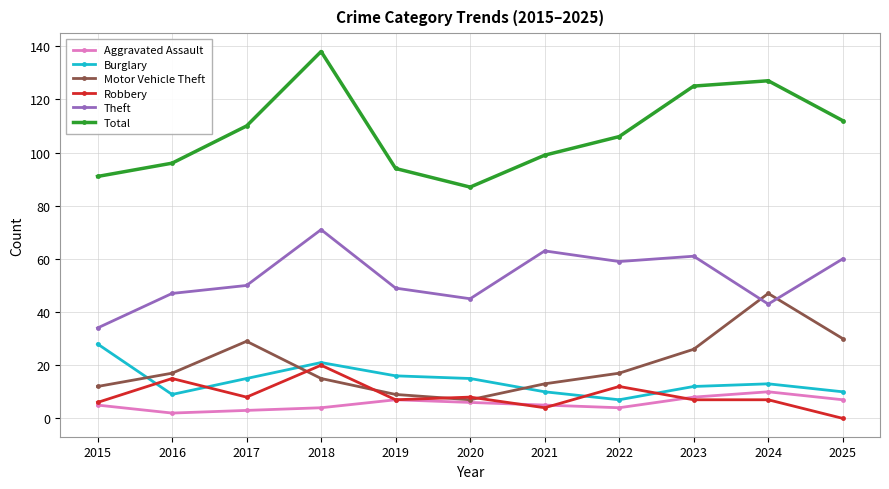

Is it true that Burglary equals 24 at 2019?

False